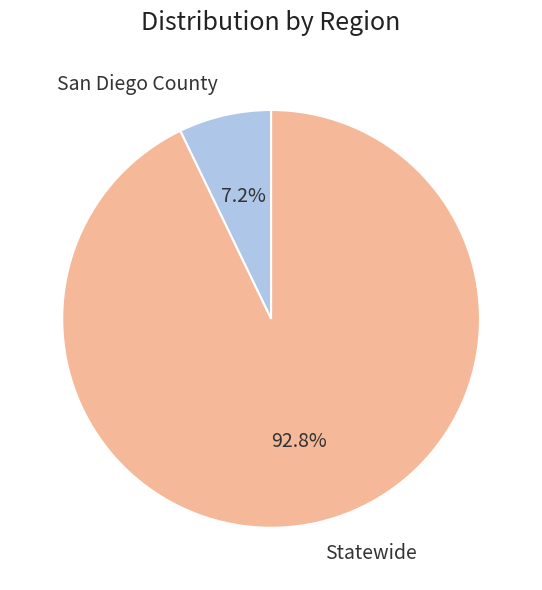

Combined, do San Diego County and Statewide account for over 50%?

Yes